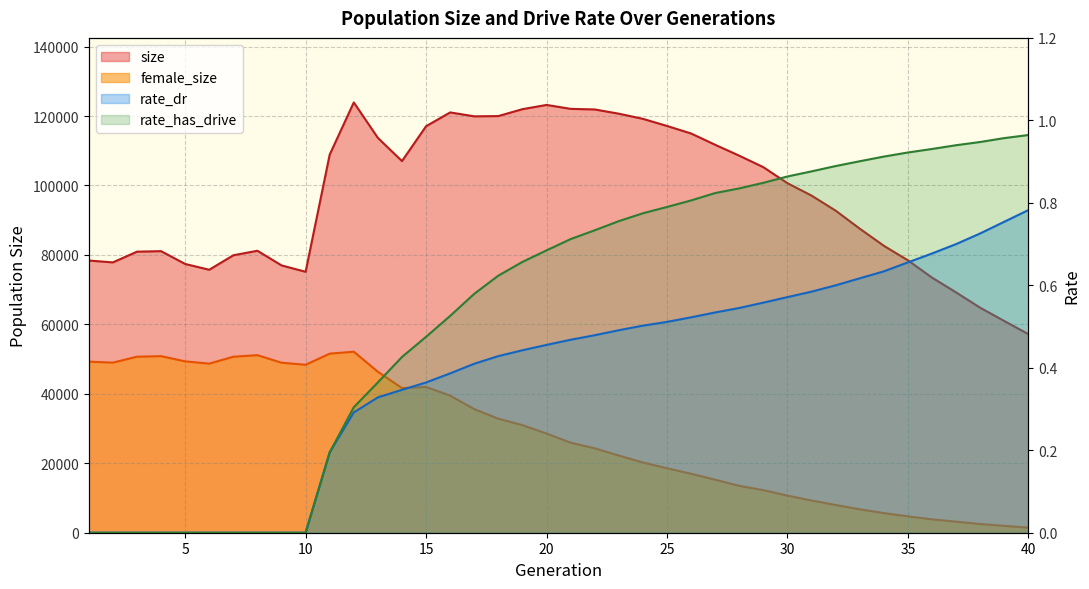

At which label is rate_dr closest to 0?

1